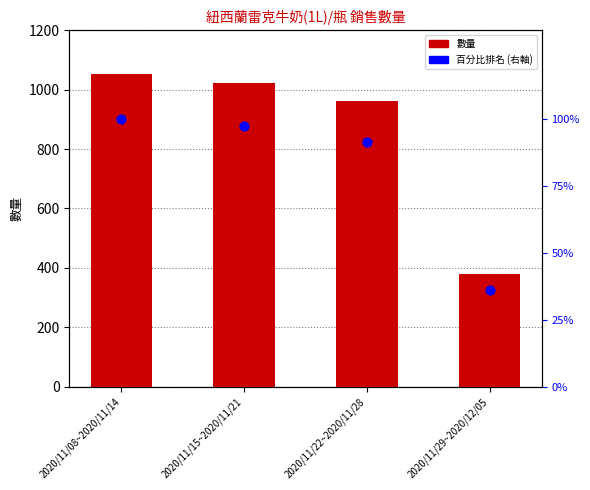

What is the total value across all series at 2020/11/22~2020/11/28?

1054.5